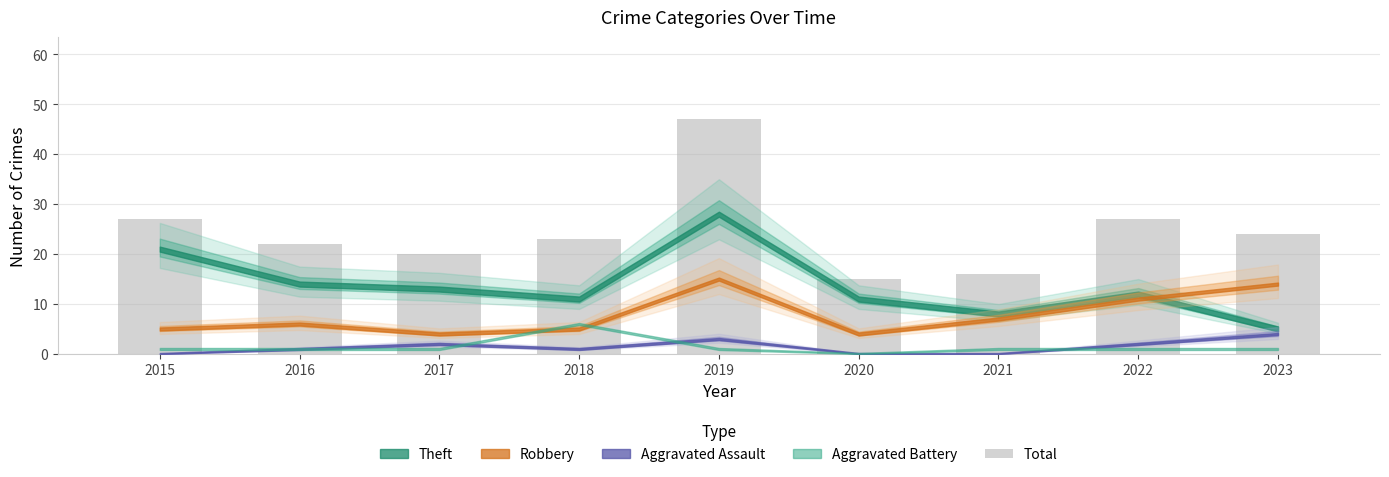

Reading left to right, list all the values displayed in this chart.

2015=27	2016=22	2017=20	2018=23	2019=47	2020=15	2021=16	2022=27	2023=24